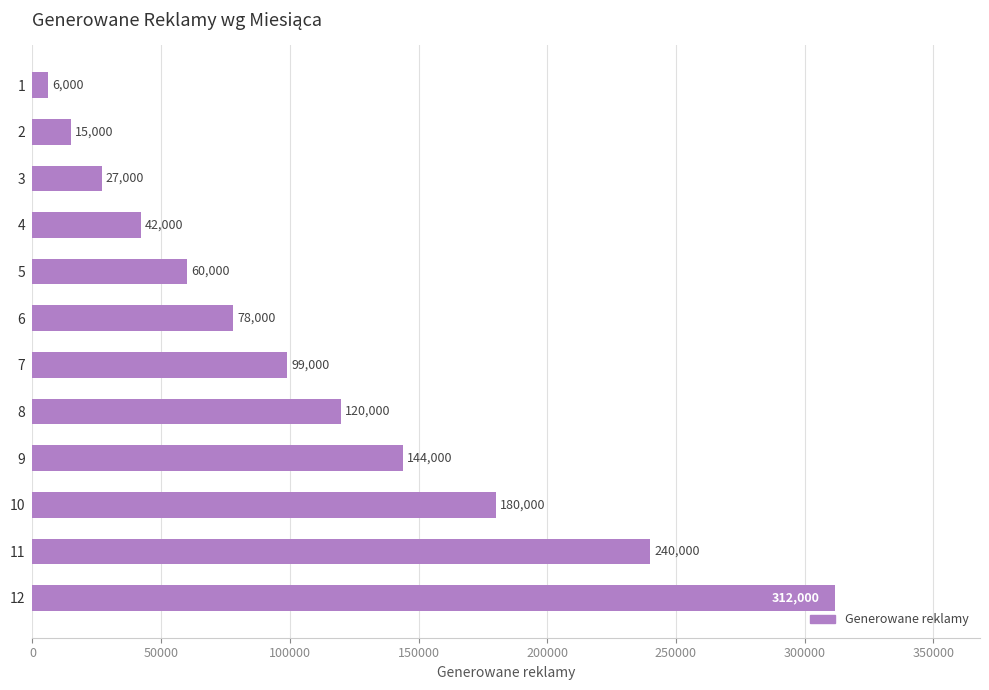

List the labels in order of value, largest first.

12, 11, 10, 9, 8, 7, 6, 5, 4, 3, 2, 1